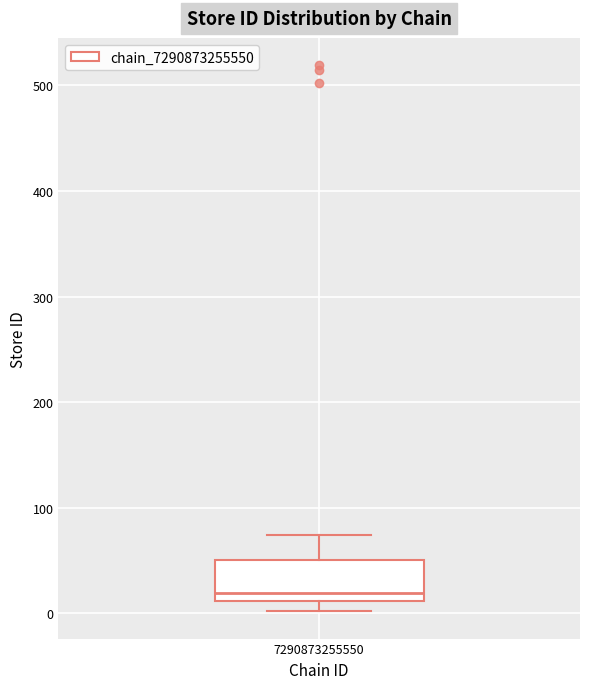

Where is the lower edge of the box at x = 7290873255550 on the y-axis? The values are not printed on the chart, so give them approximately, as read against the axis.

10